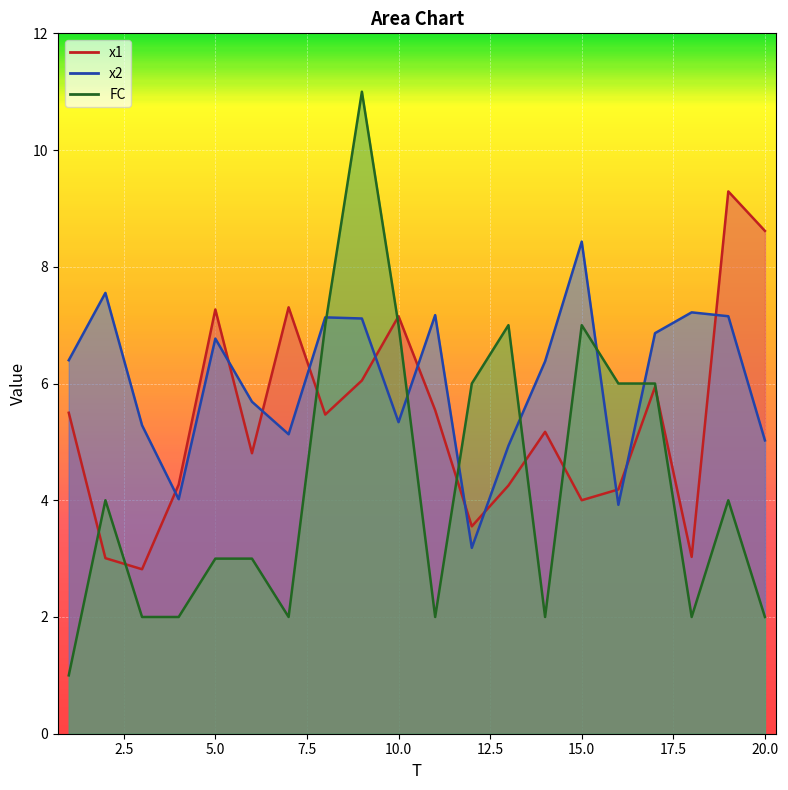

At which category is the sum across all series the highest?

9